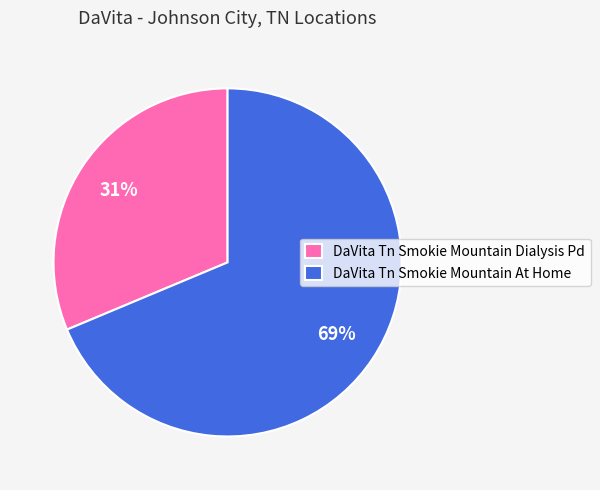

Between DaVita Tn Smokie Mountain At Home and DaVita Tn Smokie Mountain Dialysis Pd, which is larger?

DaVita Tn Smokie Mountain At Home